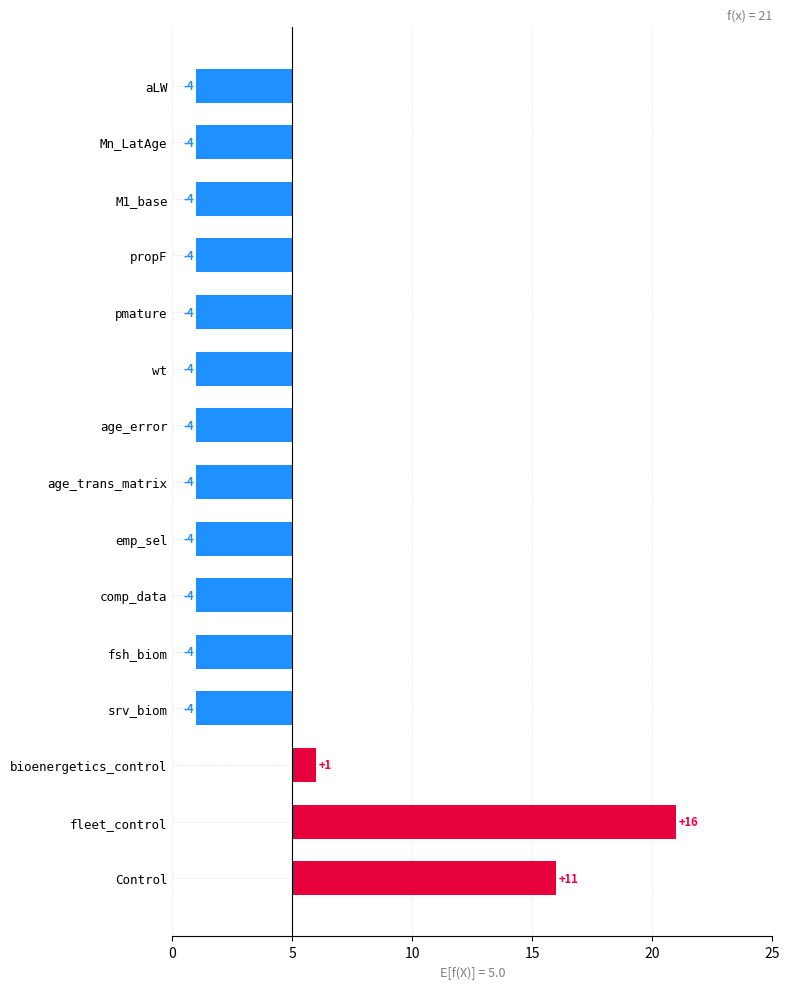

How many distinct data groups are displayed?

1